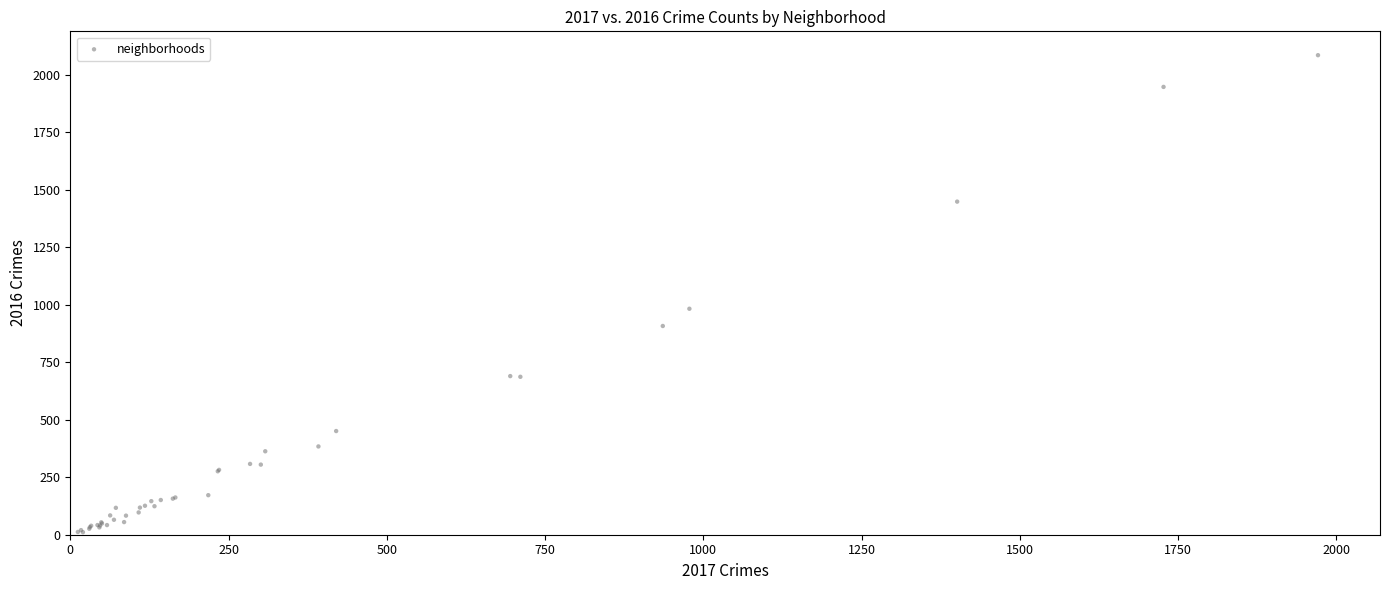

What Y value in the scatter plot is closest to 1048?

983